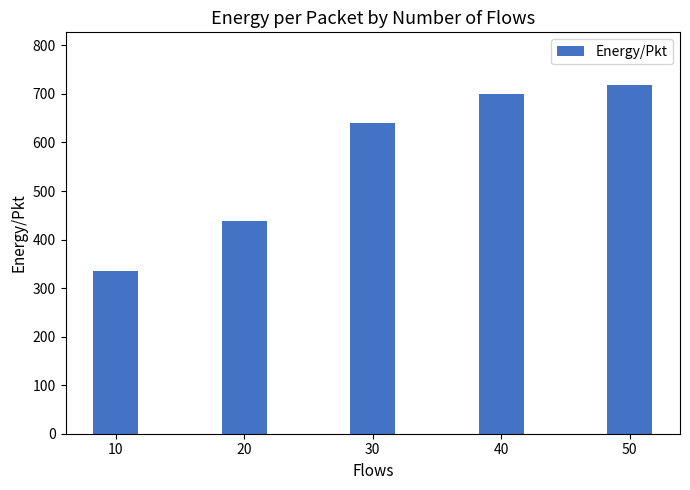

What is the value of the 3rd bar from the left?

639.7